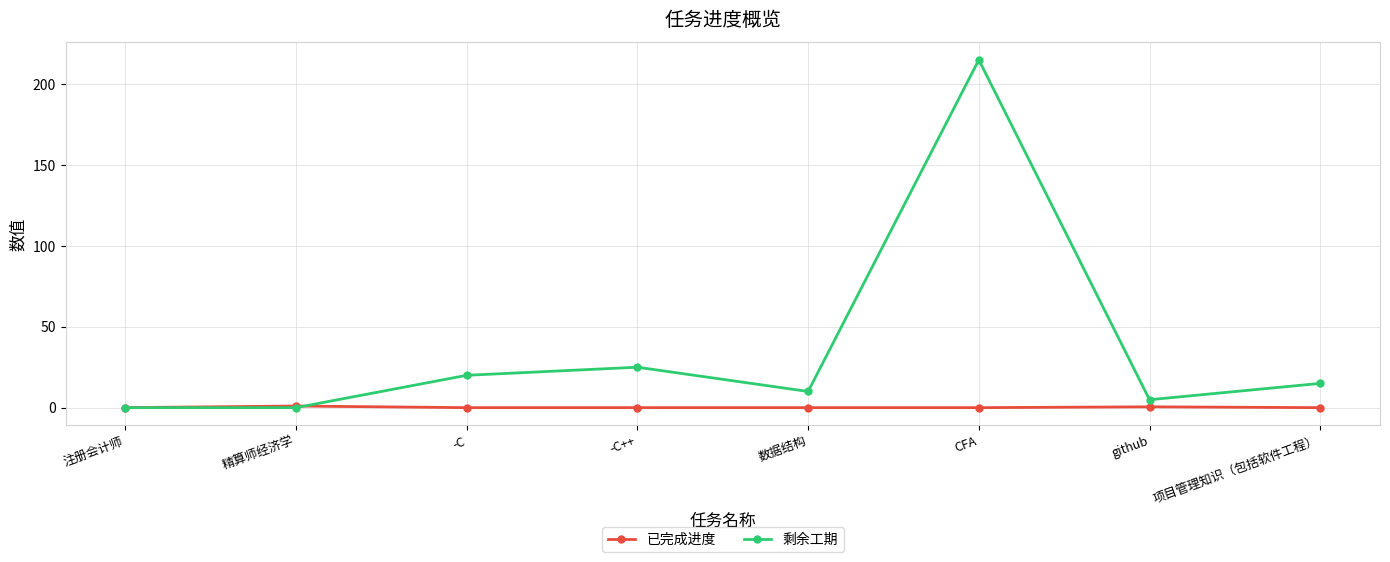

What is the label of the 6th point from the right?

-C